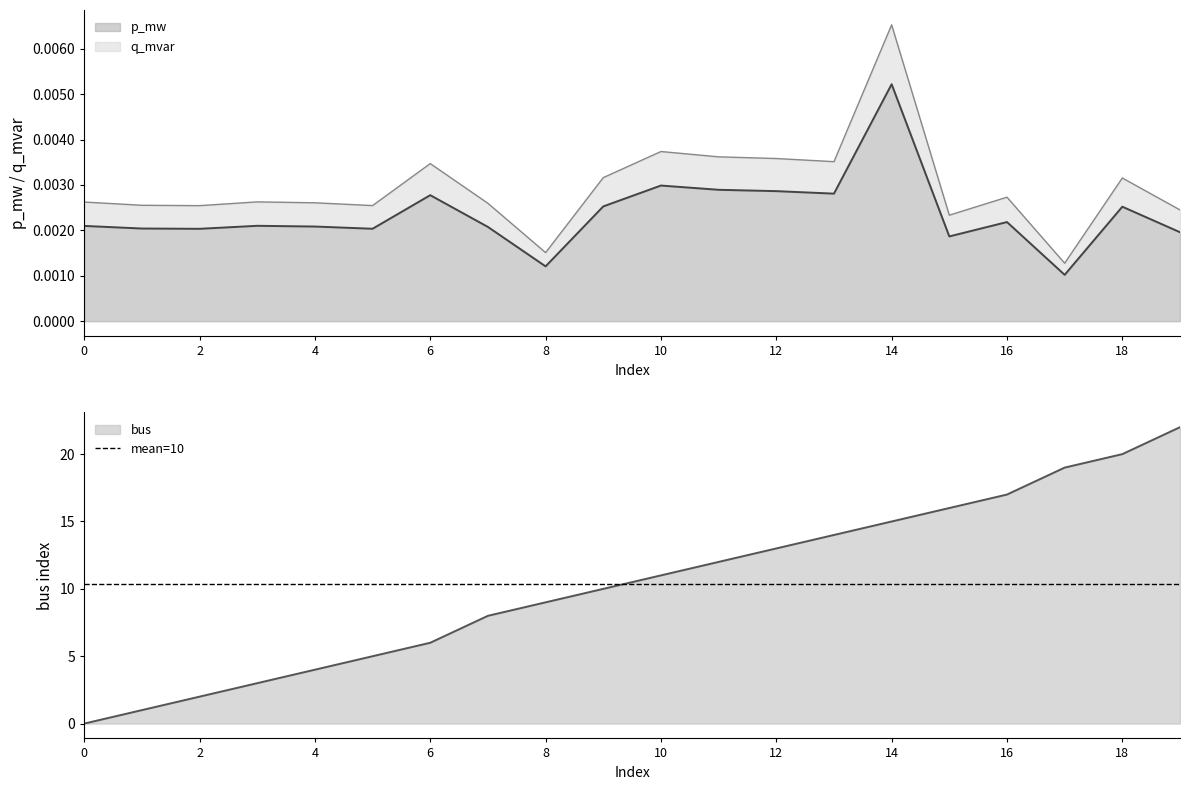

Rank the series by their maximum value, from highest to lowest.

bus, q_mvar, p_mw